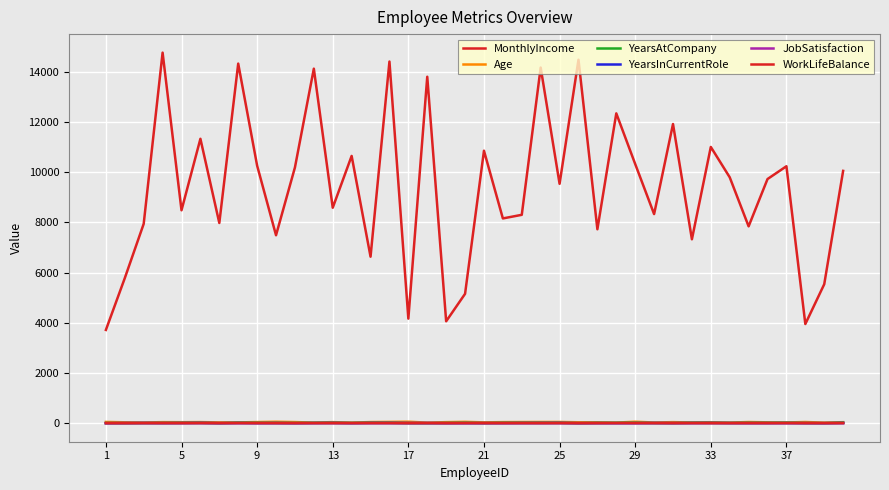

True or false: YearsAtCompany and Age cross at least once.

False